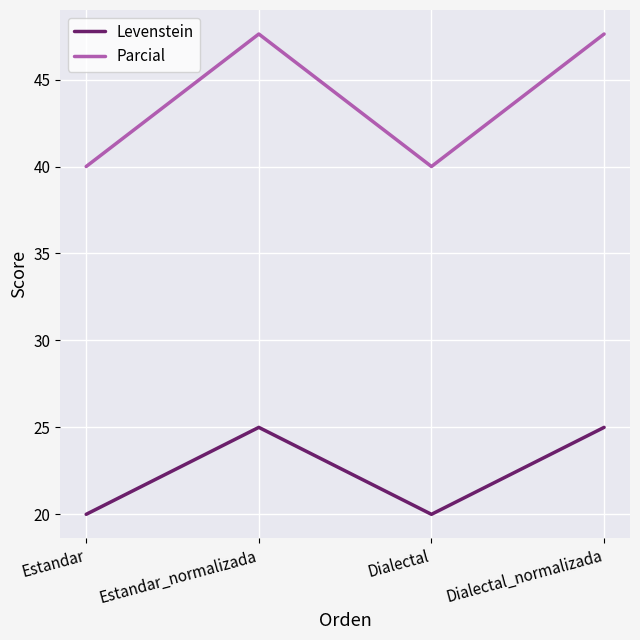

What is the approximate value of Parcial at Estandar_normalizada?

47.6